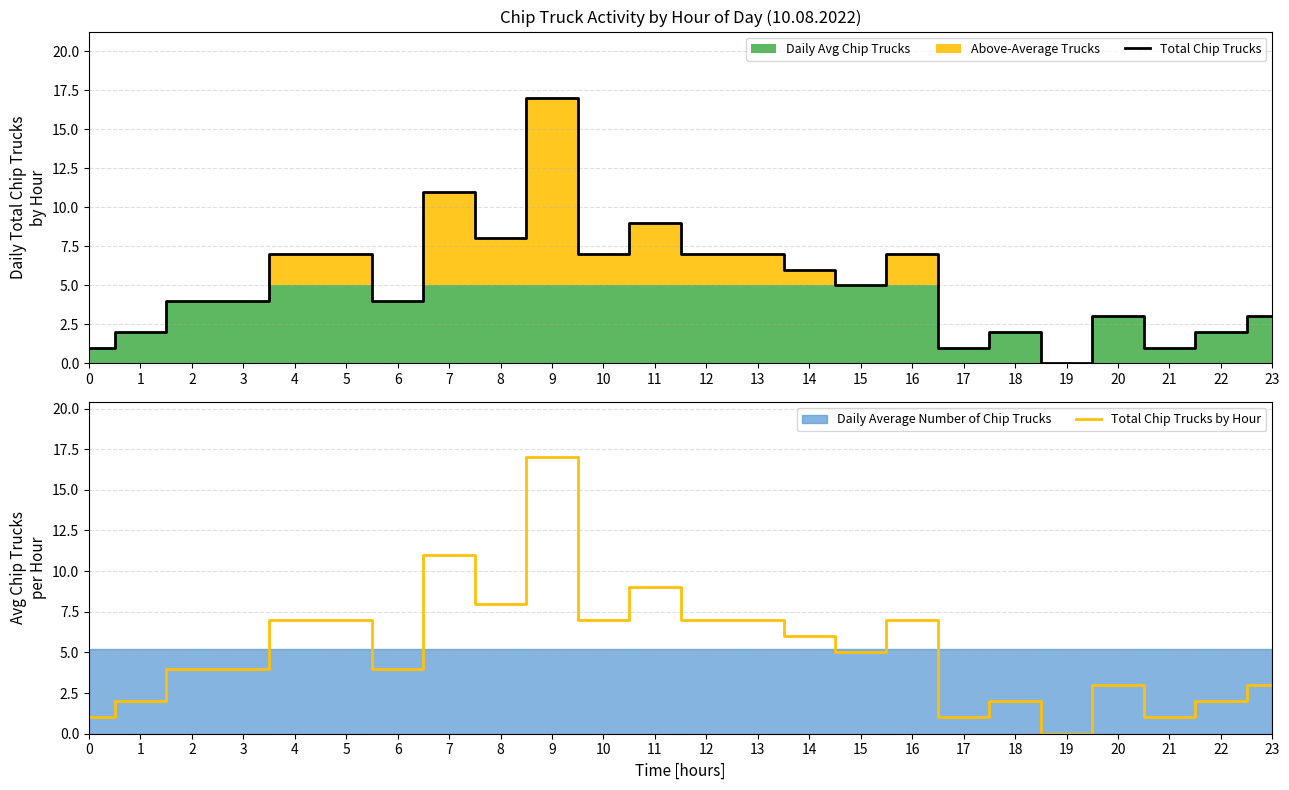

True or false: Total Chip Trucks by Hour and Total Chip Trucks cross at least once.

False